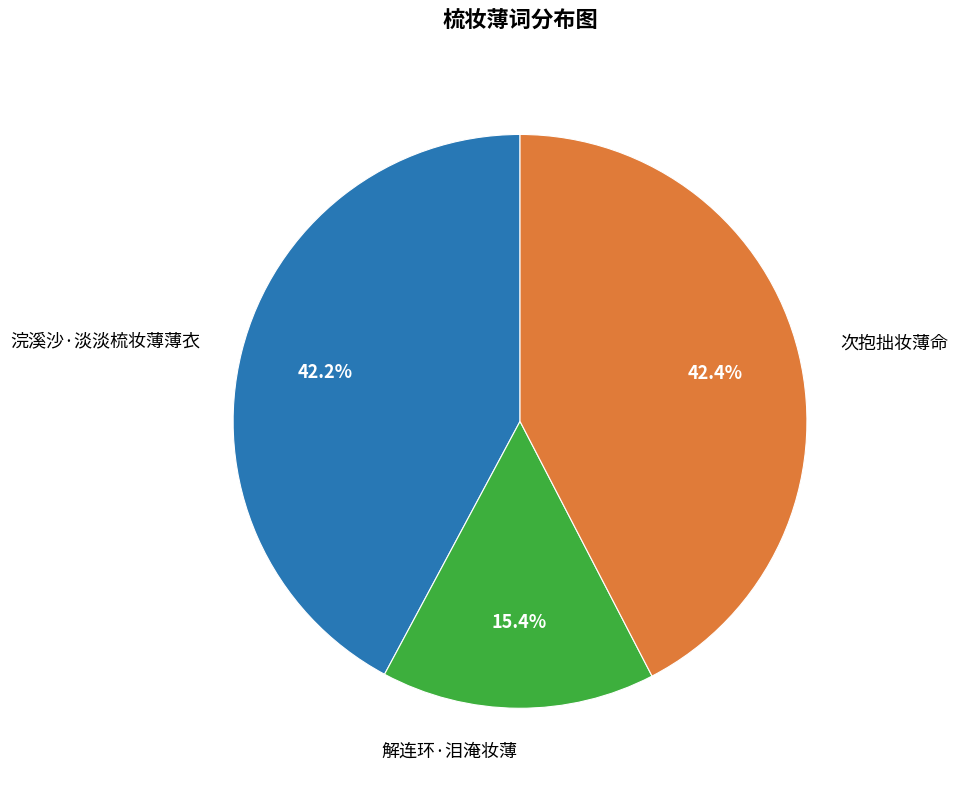

Approximately how many times larger is the value at 解连环·泪淹妆薄 compared to 浣溪沙·淡淡梳妆薄薄衣?

0.4